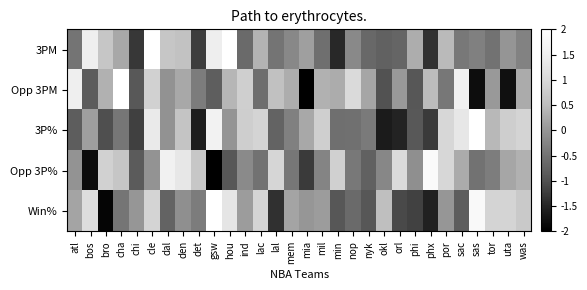

Reading left to right, what are all the values shown in this chart?

3PM: atl=-0.5	bos=1.5	bro=0.7	cha=0.2	chi=-1.3	cle=2.1	dal=0.7	den=0.6	det=-1.2	gsw=1.5	hou=3.0	ind=-0.6	lac=0.4	lal=-0.5	mem=-0.2	mia=0.1	mil=-0.6	min=-1.5	nop=-0.2	nyk=-0.7	okl=-0.8	orl=-0.7	phi=0.3	phx=-1.4	por=0.5	sac=-0.4	sas=-0.3	tor=-0.5	uta=-0.0	was=-0.3
Opp 3PM: atl=1.5	bos=-0.8	bro=0.4	cha=2.3	chi=-0.9	cle=0.9	dal=-0.1	den=0.2	det=-0.4	gsw=-0.8	hou=0.4	ind=0.8	lac=-0.6	lal=0.6	mem=0.3	mia=-2.2	mil=0.4	min=0.3	nop=1.0	nyk=0.2	okl=-1.0	orl=0.0	phi=-0.9	phx=0.5	por=-0.4	sac=1.5	sas=-1.8	tor=0.0	uta=-1.8	was=0.3
3P%: atl=-0.8	bos=0.1	bro=-1.0	cha=-0.4	chi=-1.2	cle=1.4	dal=-0.1	den=0.6	det=-1.6	gsw=1.6	hou=-0.0	ind=0.8	lac=0.9	lal=-0.7	mem=-0.3	mia=0.2	mil=0.8	min=-0.5	nop=-0.5	nyk=-0.4	okl=-1.6	orl=-1.5	phi=-0.9	phx=-1.3	por=1.0	sac=1.3	sas=2.0	tor=0.4	uta=0.8	was=0.9
Opp 3P%: atl=-0.0	bos=-1.8	bro=0.9	cha=0.7	chi=-0.9	cle=-0.0	dal=1.5	den=1.3	det=0.7	gsw=-3.0	hou=-0.9	ind=-0.2	lac=-0.5	lal=0.9	mem=-0.4	mia=-1.3	mil=-0.2	min=0.9	nop=-0.4	nyk=-0.8	okl=-0.2	orl=1.0	phi=-0.1	phx=1.8	por=1.0	sac=0.3	sas=-0.5	tor=-0.4	uta=0.2	was=0.4
Win%: atl=0.2	bos=1.1	bro=-1.9	cha=-0.5	chi=0.0	cle=0.9	dal=-0.7	den=-0.1	det=-0.4	gsw=2.4	hou=1.3	ind=0.1	lac=0.9	lal=-1.4	mem=0.2	mia=0.0	mil=0.1	min=-0.9	nop=-0.6	nyk=-0.9	okl=0.5	orl=-1.1	phi=-1.2	phx=-1.5	por=0.0	sac=-0.8	sas=1.8	tor=0.9	uta=0.9	was=0.7